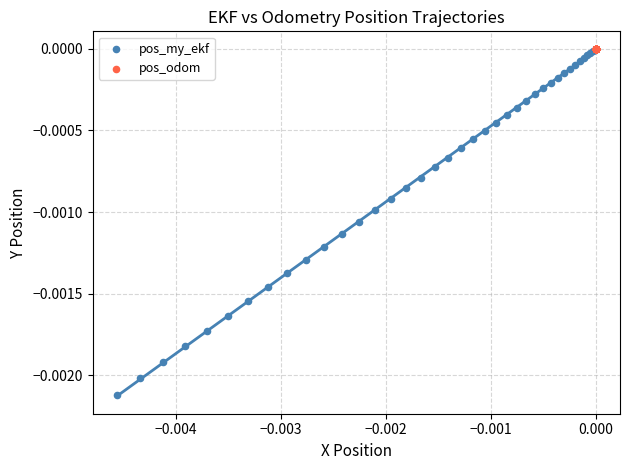

Which series reaches the minimum Y coordinate?

pos_my_ekf